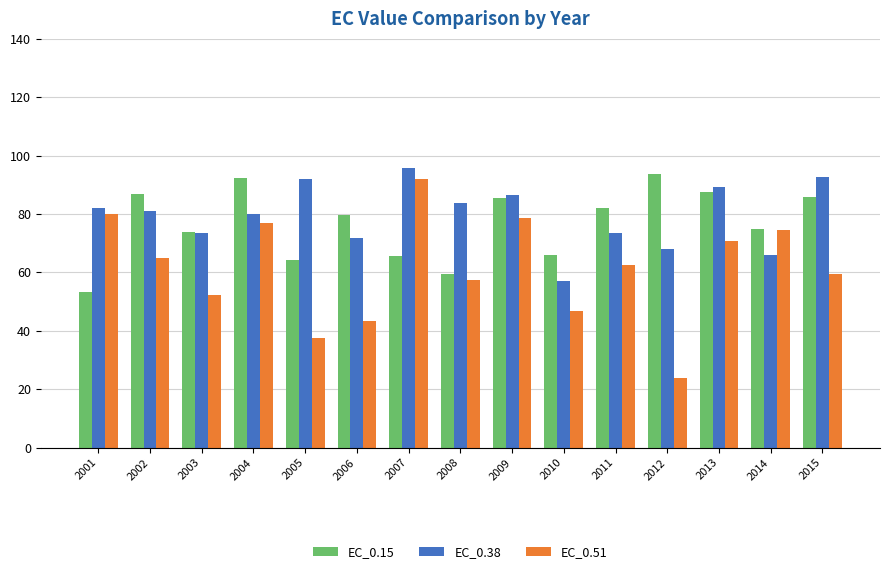

At 2001, list the series in order from largest to smallest.

EC_0.38, EC_0.51, EC_0.15